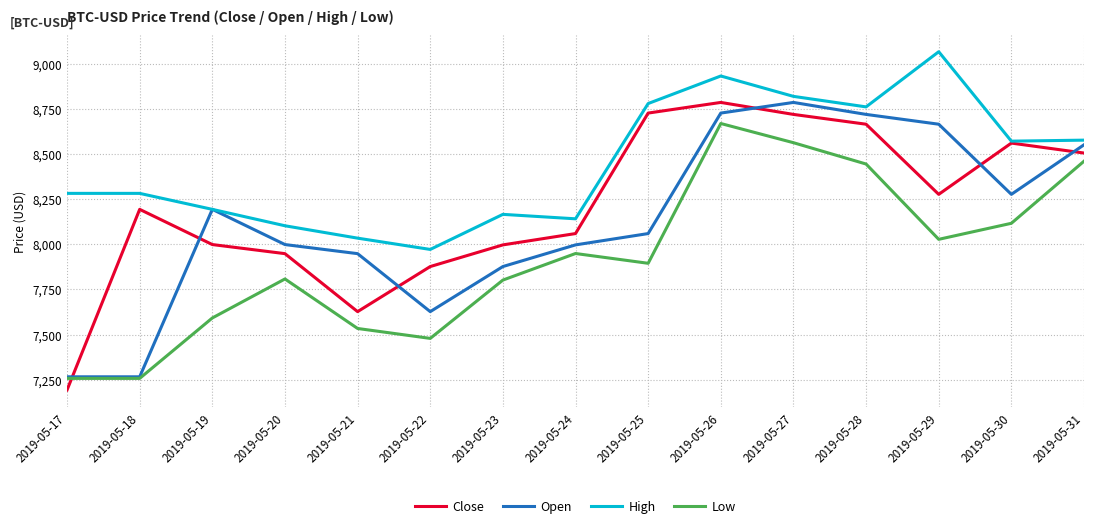

What is the greatest value displayed?

9065.9